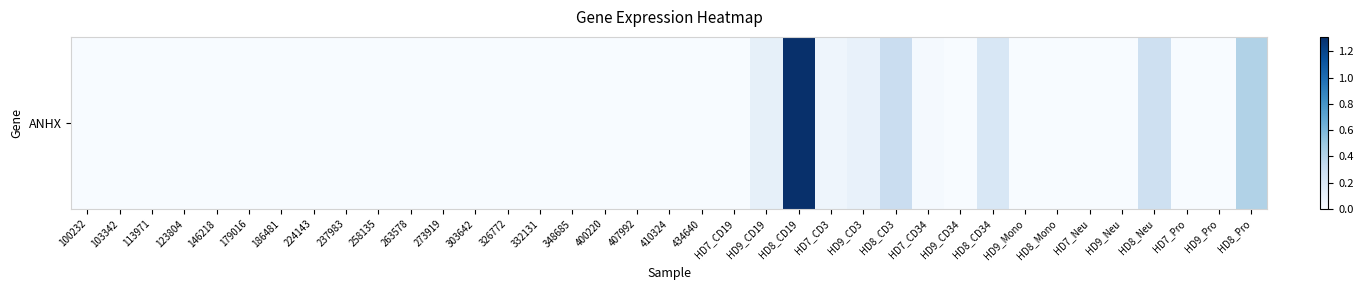

What is the difference between the maximum and minimum values?

1.3